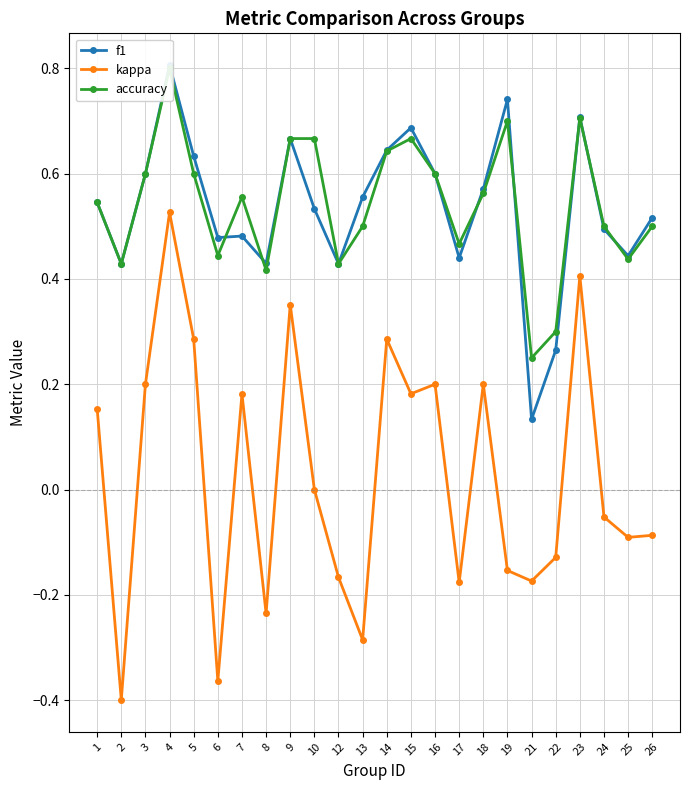

At how many categories does at least one series exceed 0?

24